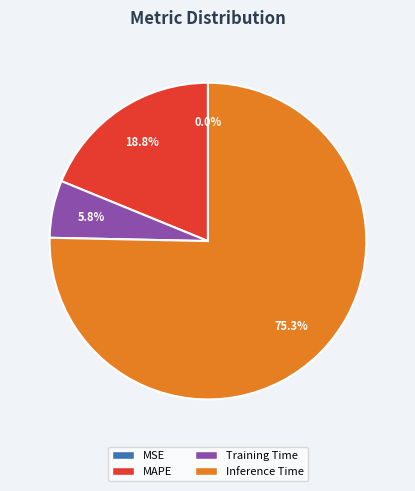

Is there a majority slice in this chart?

Yes